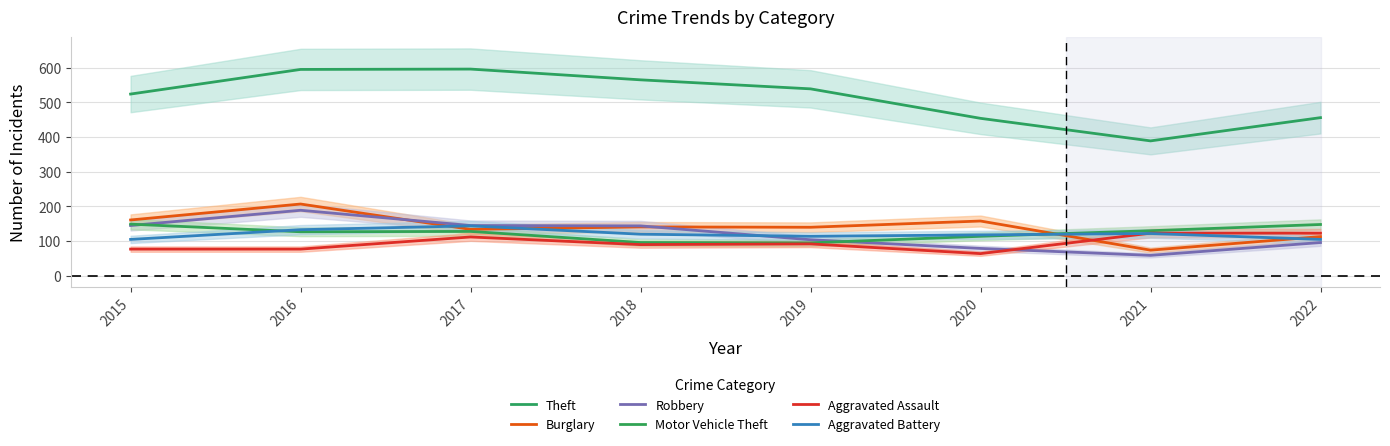

True or false: Theft and Aggravated Assault cross at least once.

False